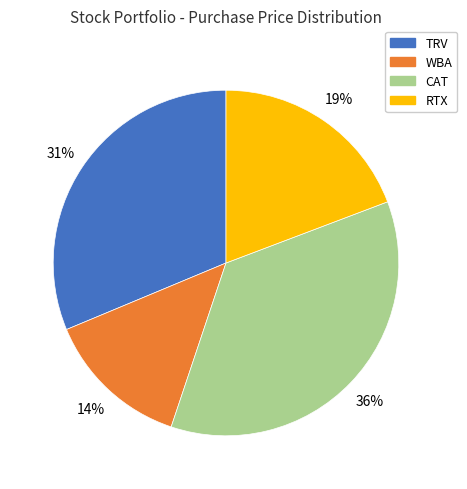

Which slice is the largest?

CAT